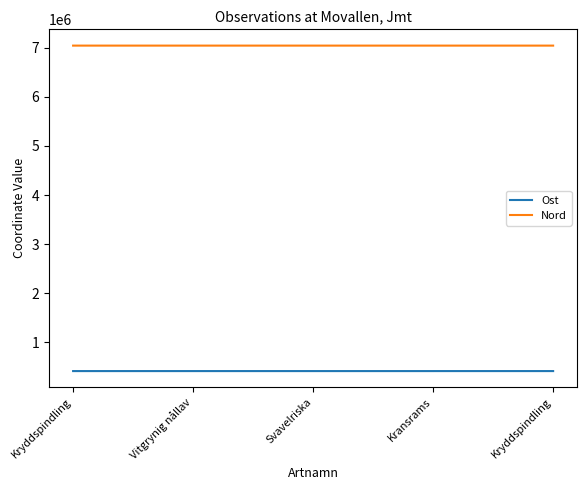

Is it true that Nord equals 2308703.7 at Kryddspindling?

False